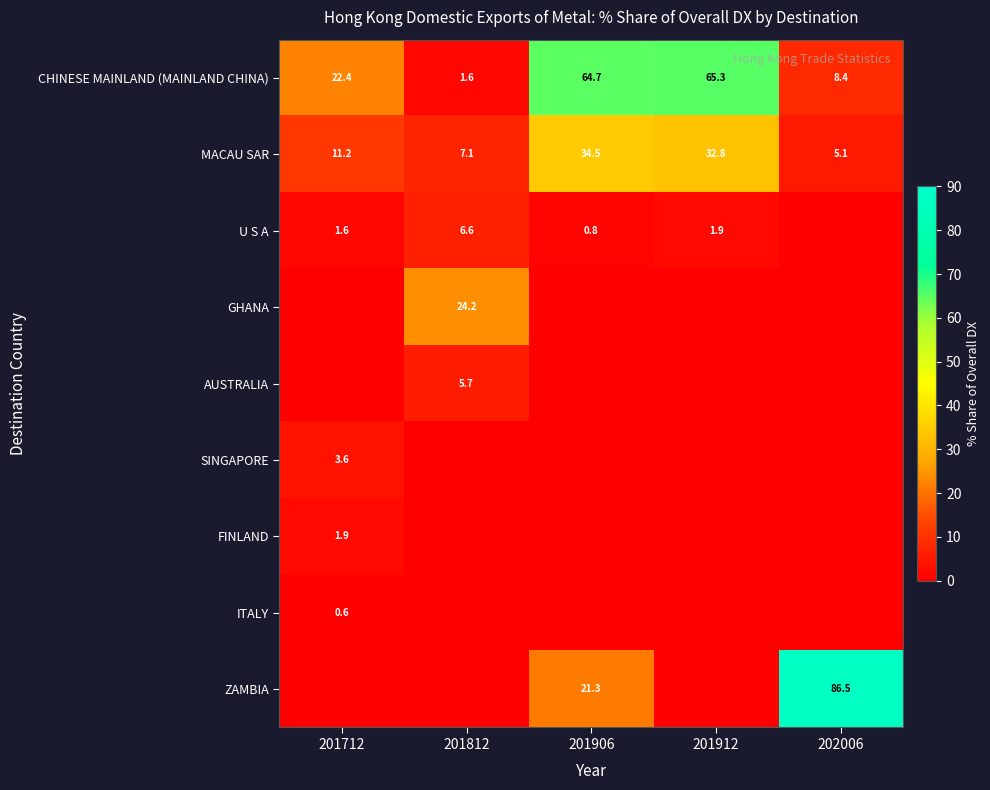

At which label is MACAU SAR closest to 19?

201712